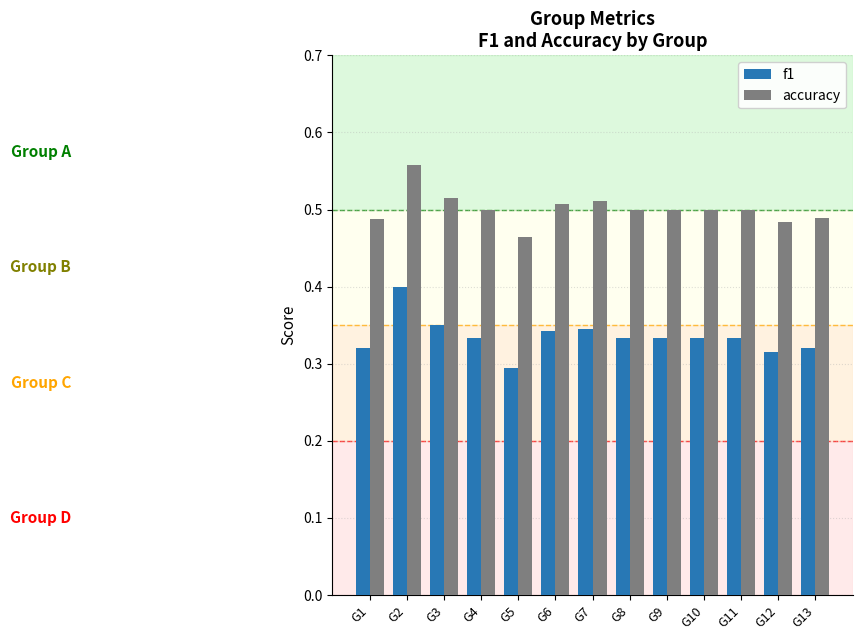

Which series has the largest range (max minus min)?

f1